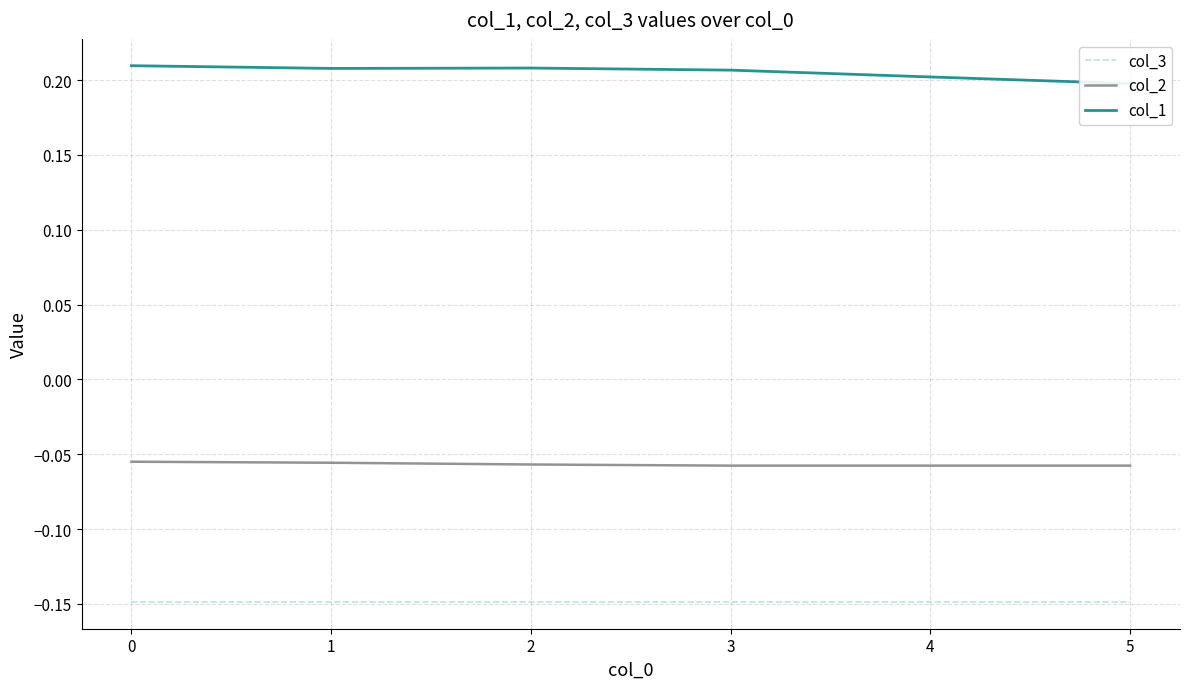

How many lines are shown in the chart?

3